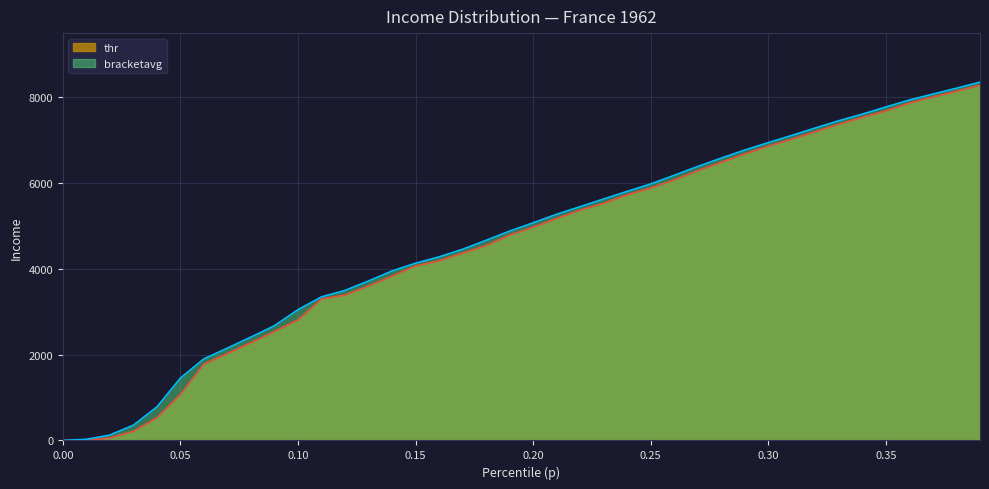

True or false: thr and p intersect in this chart.

False